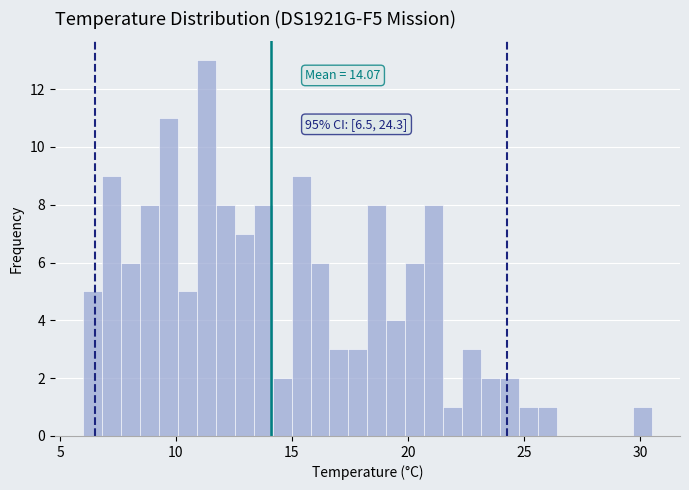

Read against the x-axis, roughly where is the centre of the tallest bar?

11.5